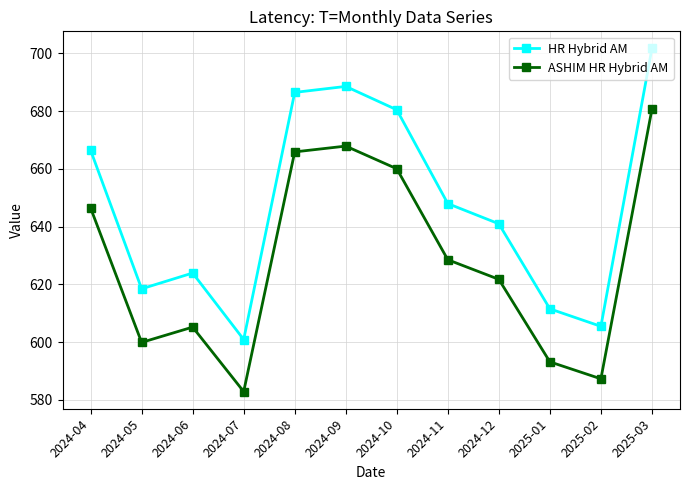

List the series in order of their peak value, lowest first.

ASHIM HR Hybrid AM, HR Hybrid AM